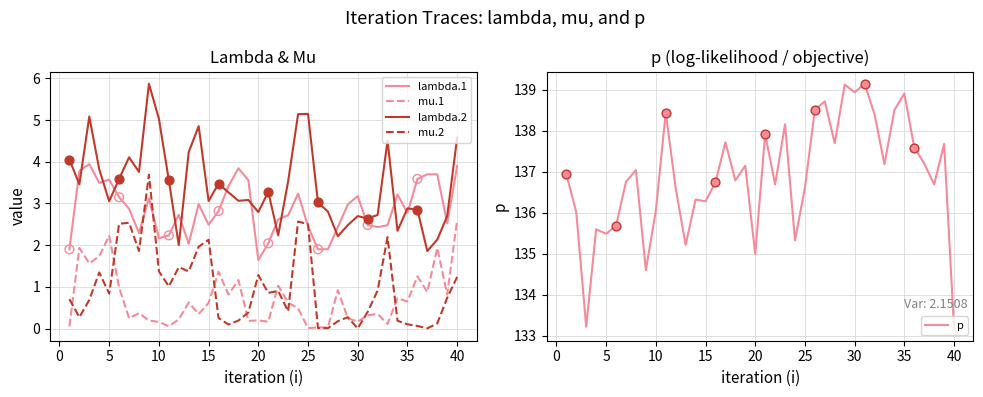

The lambda.1 series shows 2.0 at 30. True or false?

False